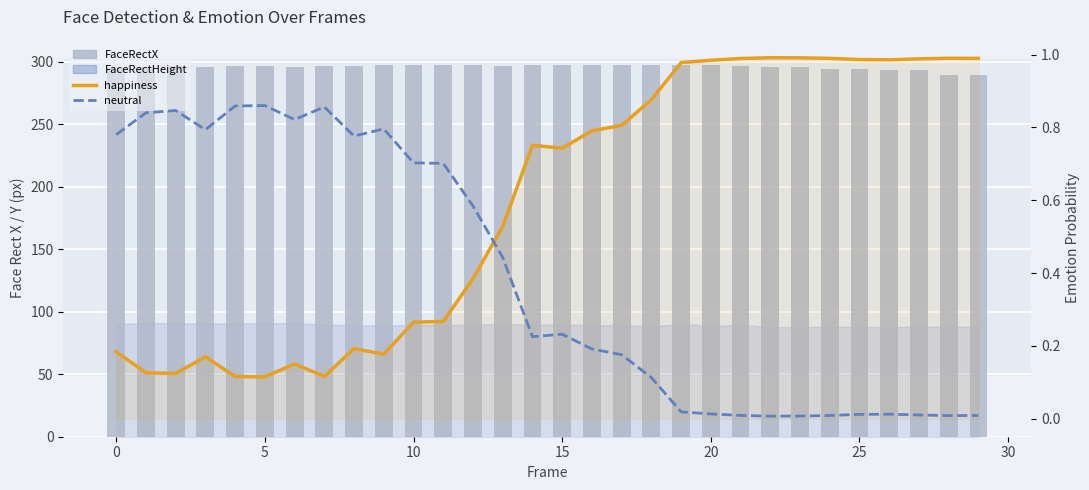

The neutral series shows 0.0 at 26. True or false?

False